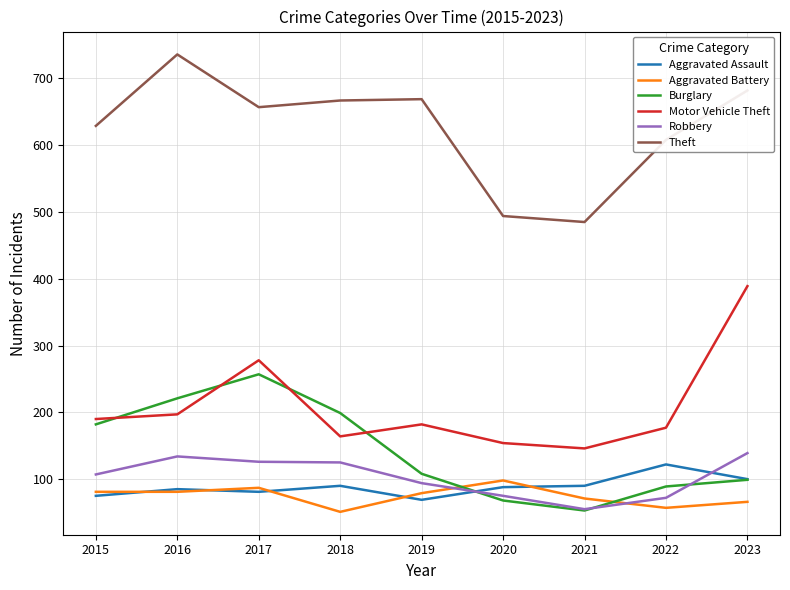

Which series has the largest total across all categories?

Theft